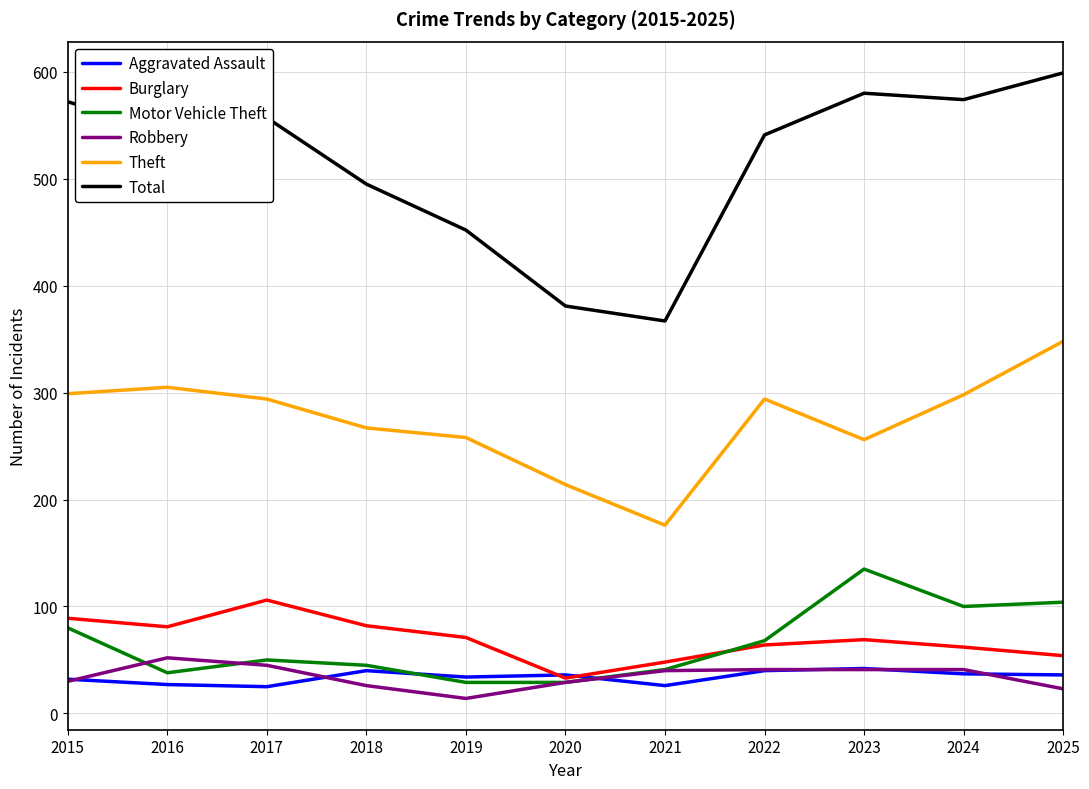

At how many categories does at least one series exceed 182?

11